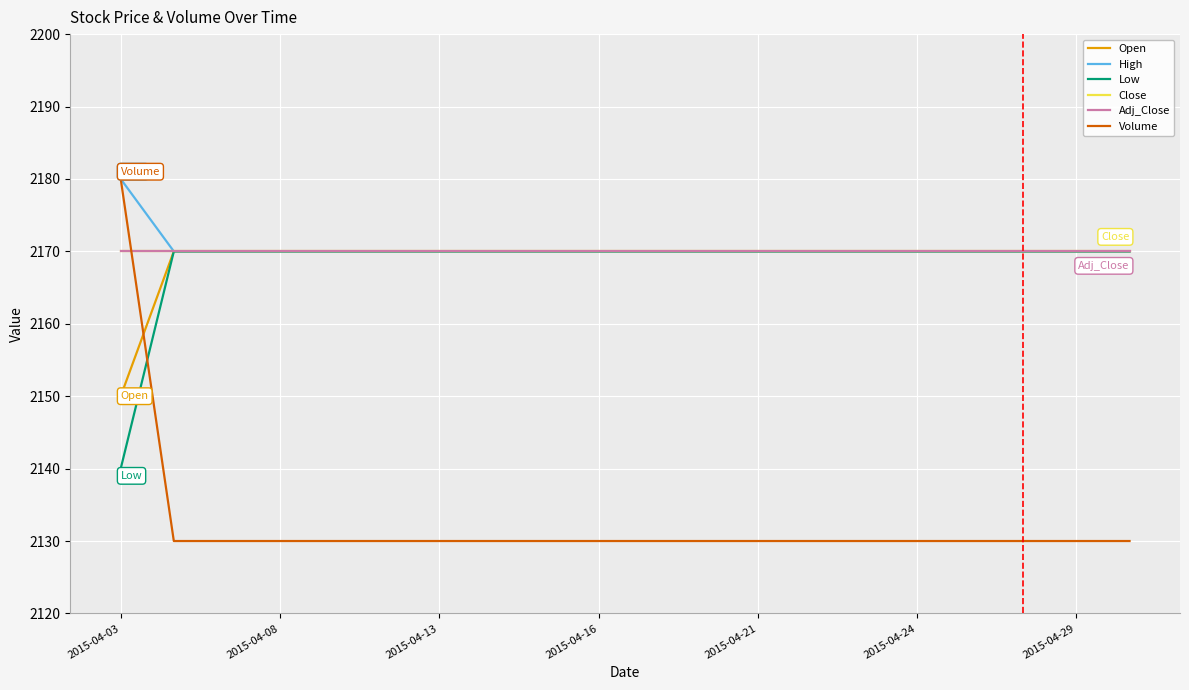

What is the difference between the maximum and minimum values in the Open series?

20